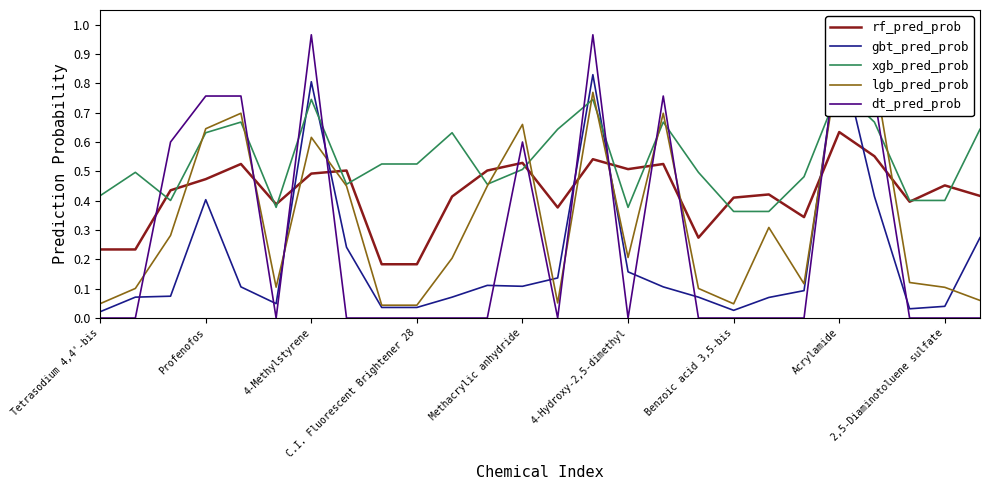

True or false: rf_pred_prob has a value of 0.3 at Profenofos.

False